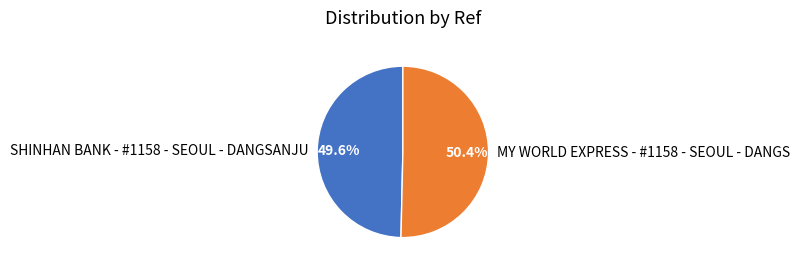

Which has a higher value, SHINHAN BANK - #1158 - SEOUL - DANGSANJU or MY WORLD EXPRESS - #1158 - SEOUL - DANGS?

MY WORLD EXPRESS - #1158 - SEOUL - DANGS